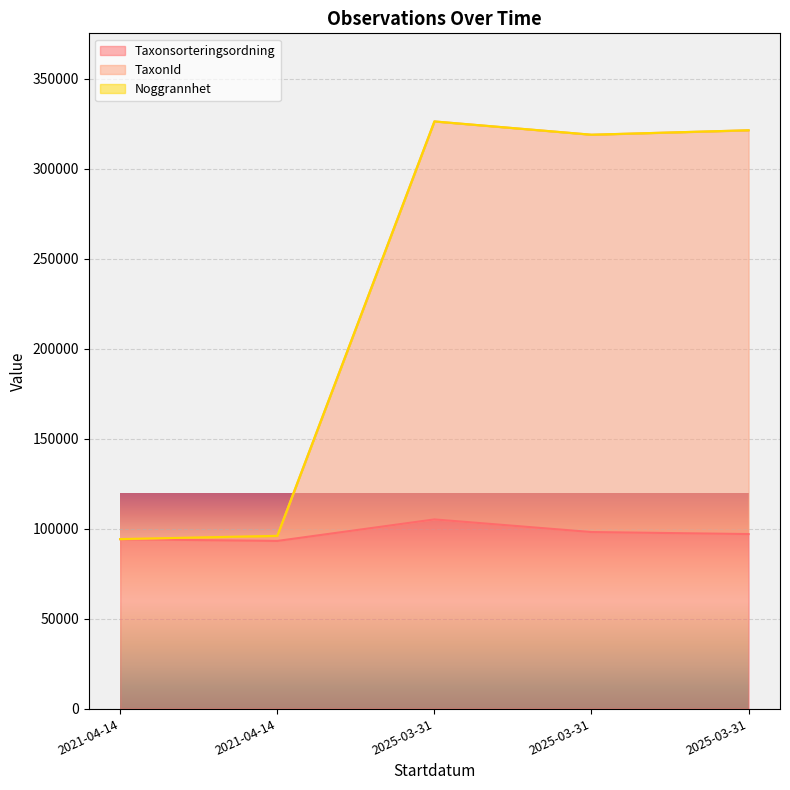

Which series has the largest total across all categories?

TaxonId